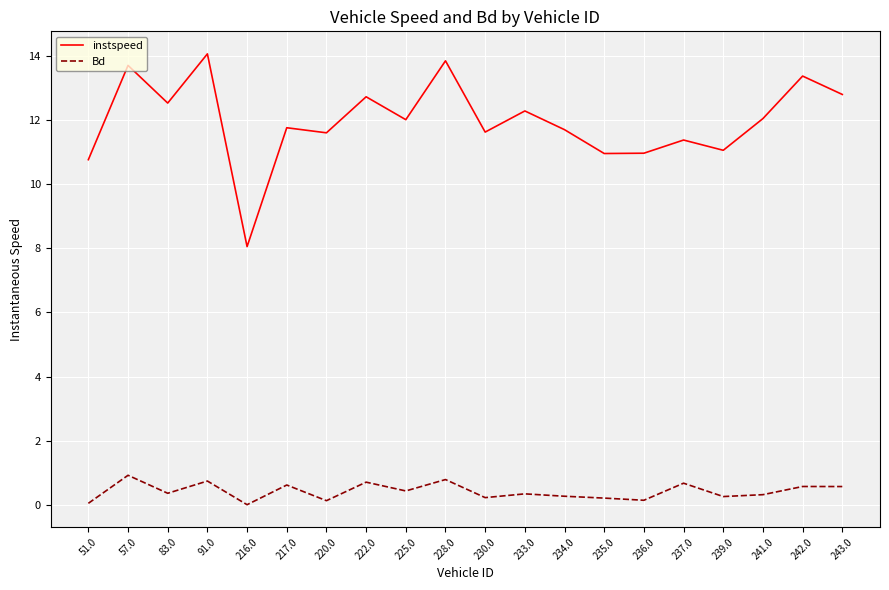

True or false: instspeed and Bd cross at least once.

False